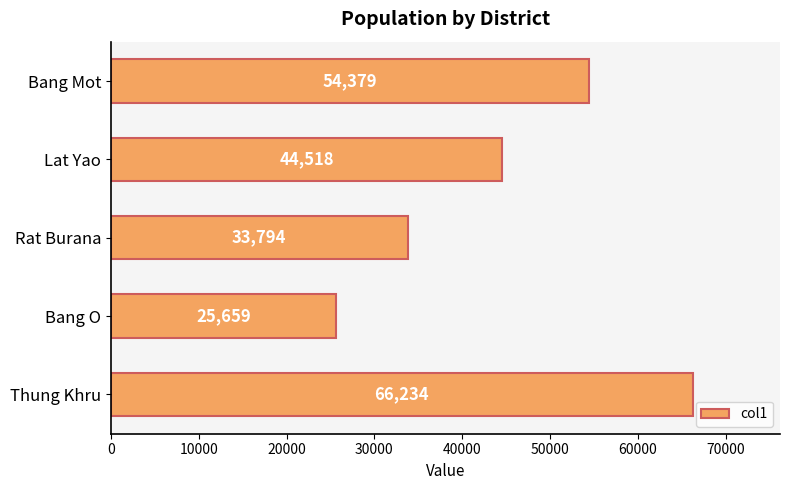

What is the difference between the maximum and minimum values?

40575